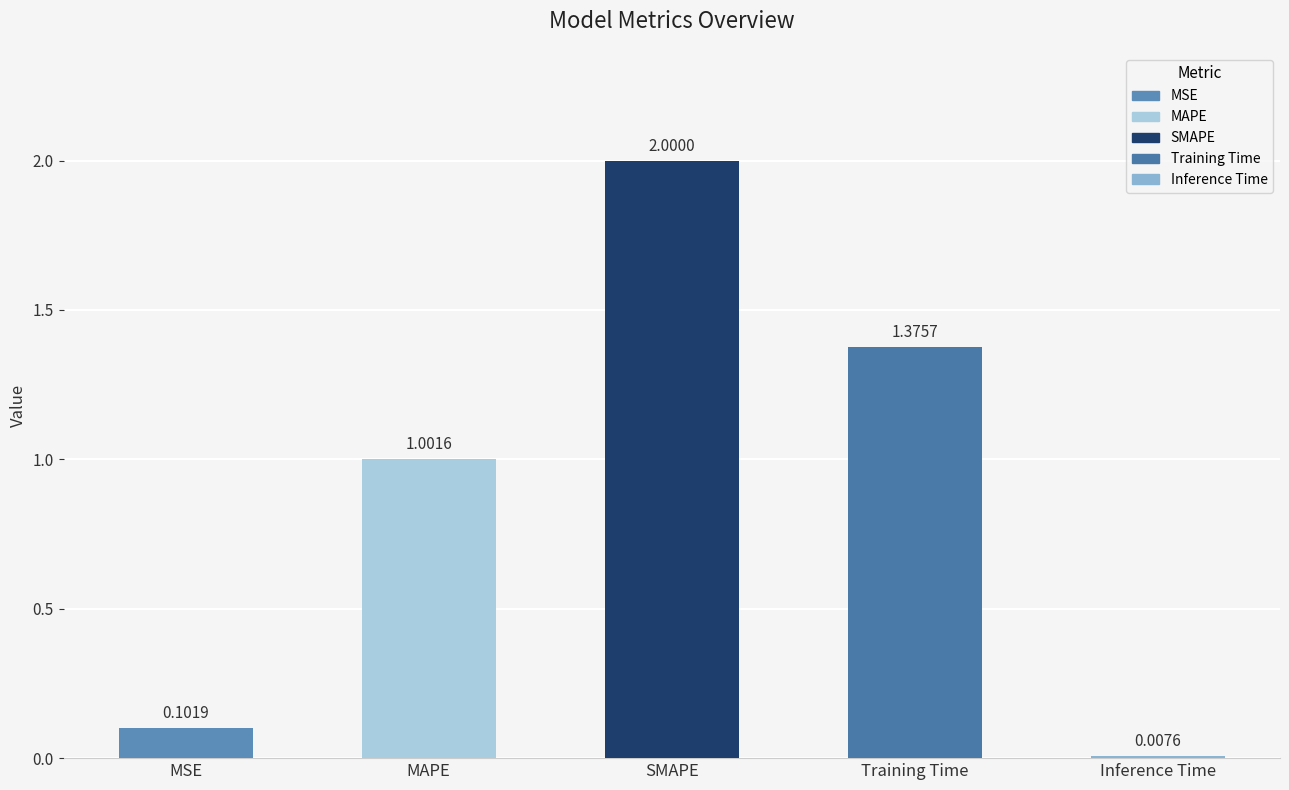

Reading right to left, transcribe all the data shown in this chart.

0.0	1.4	2.0	1.0	0.1